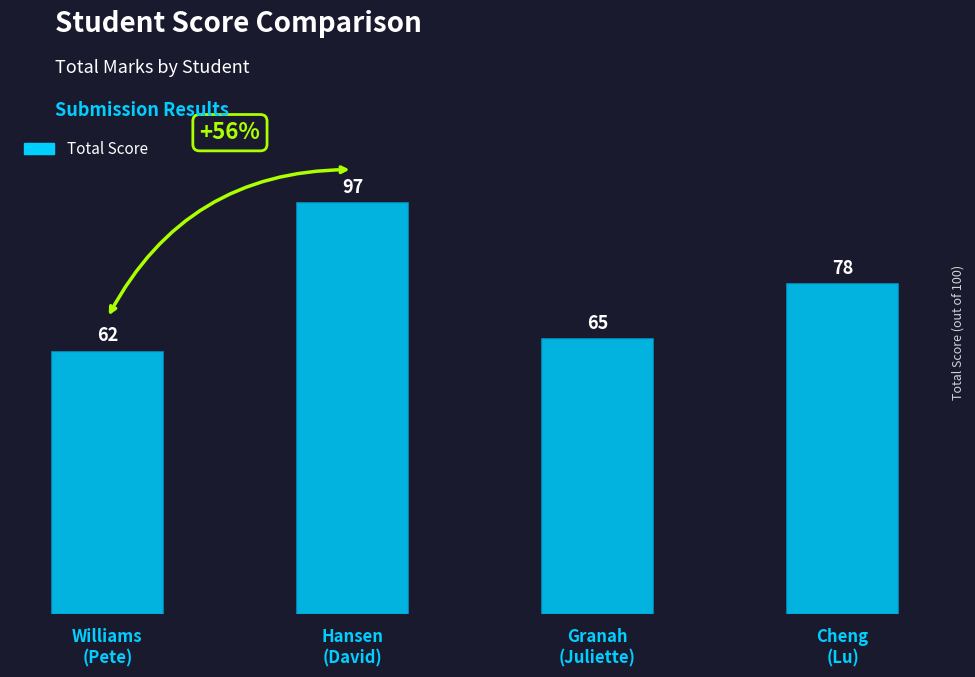

Is it true that the value at Hansen
(David) is 97?

True